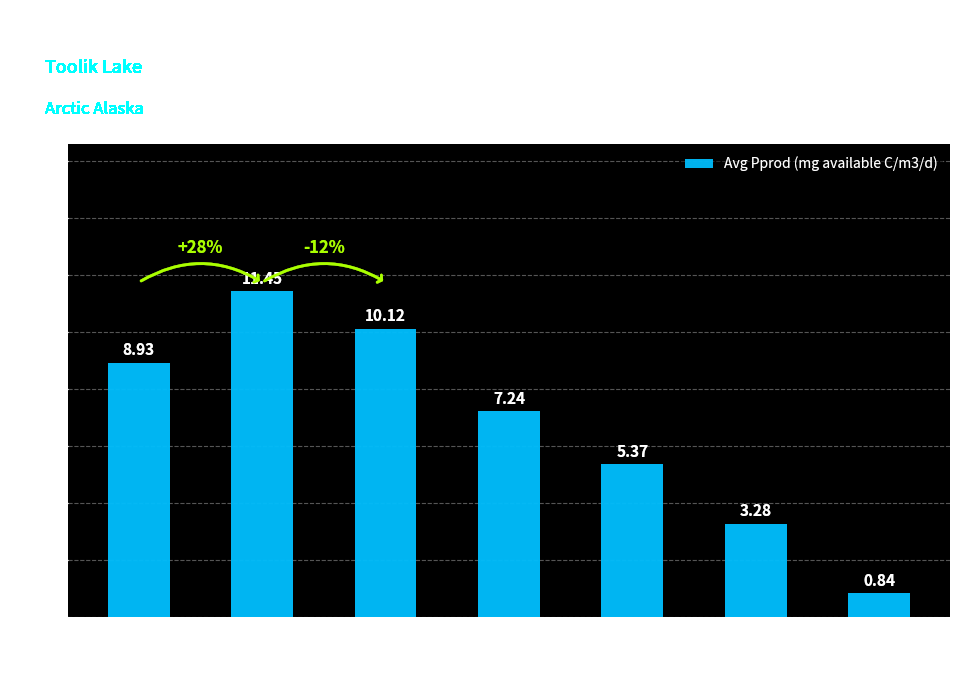

What is the average value?

6.7